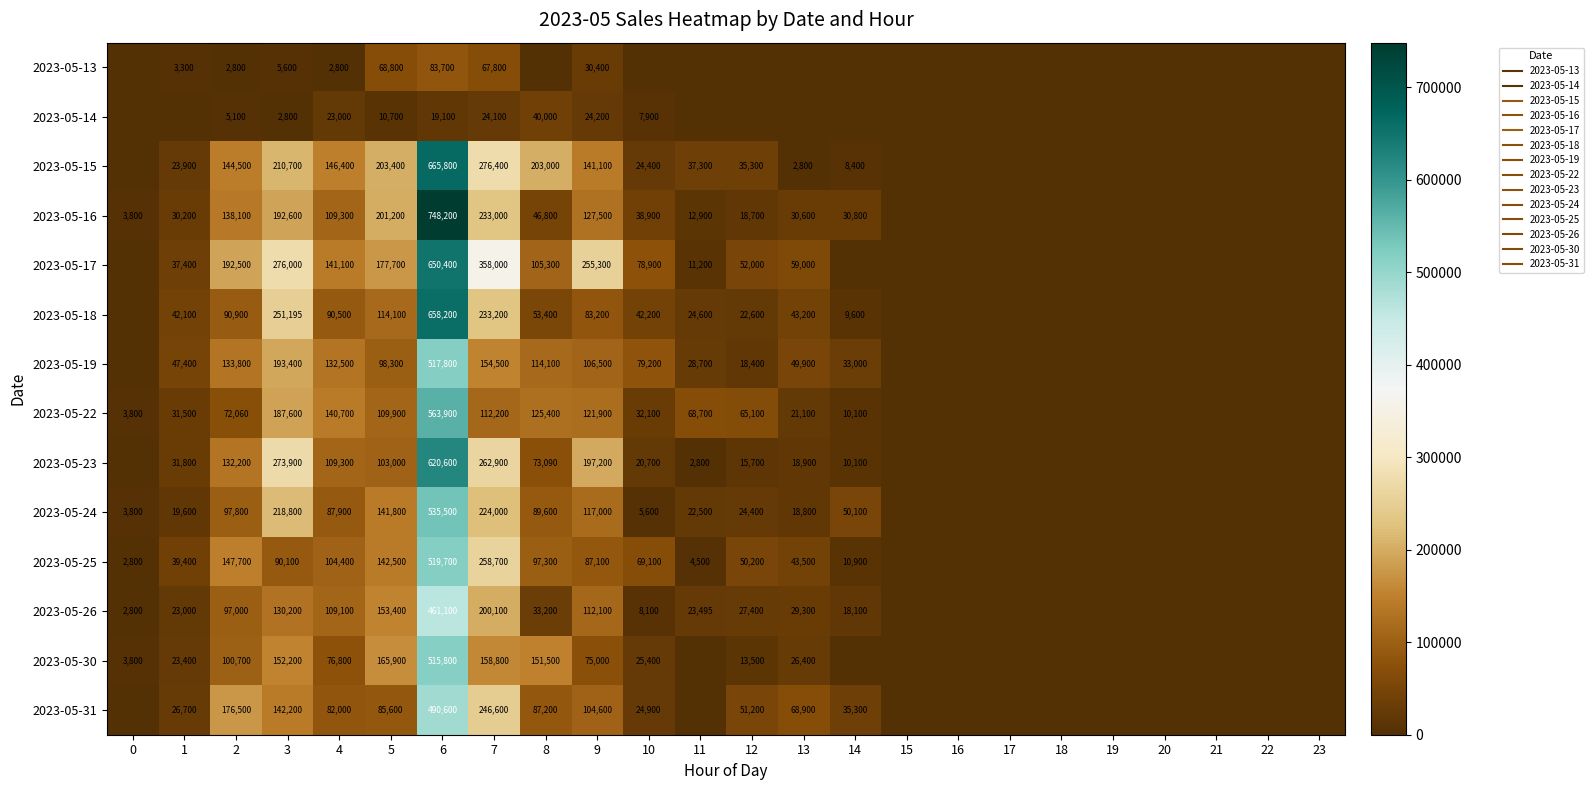

Is the value of 2023-05-14 at 4 greater than the value of 2023-05-16 at 23?

Yes